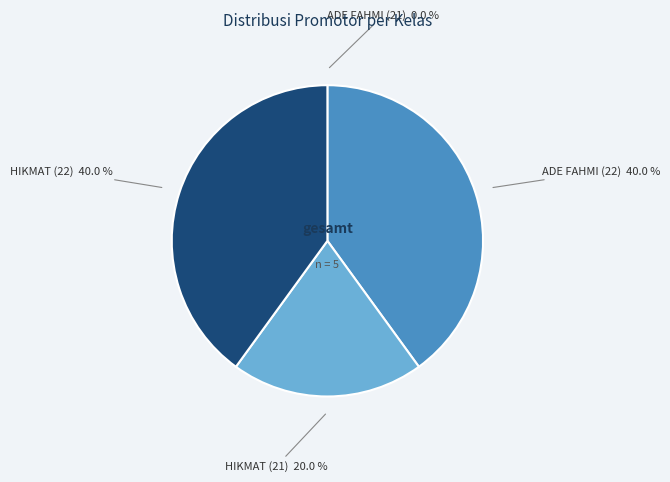

Which has a higher value, HIKMAT (21) or HIKMAT (22)?

HIKMAT (22)